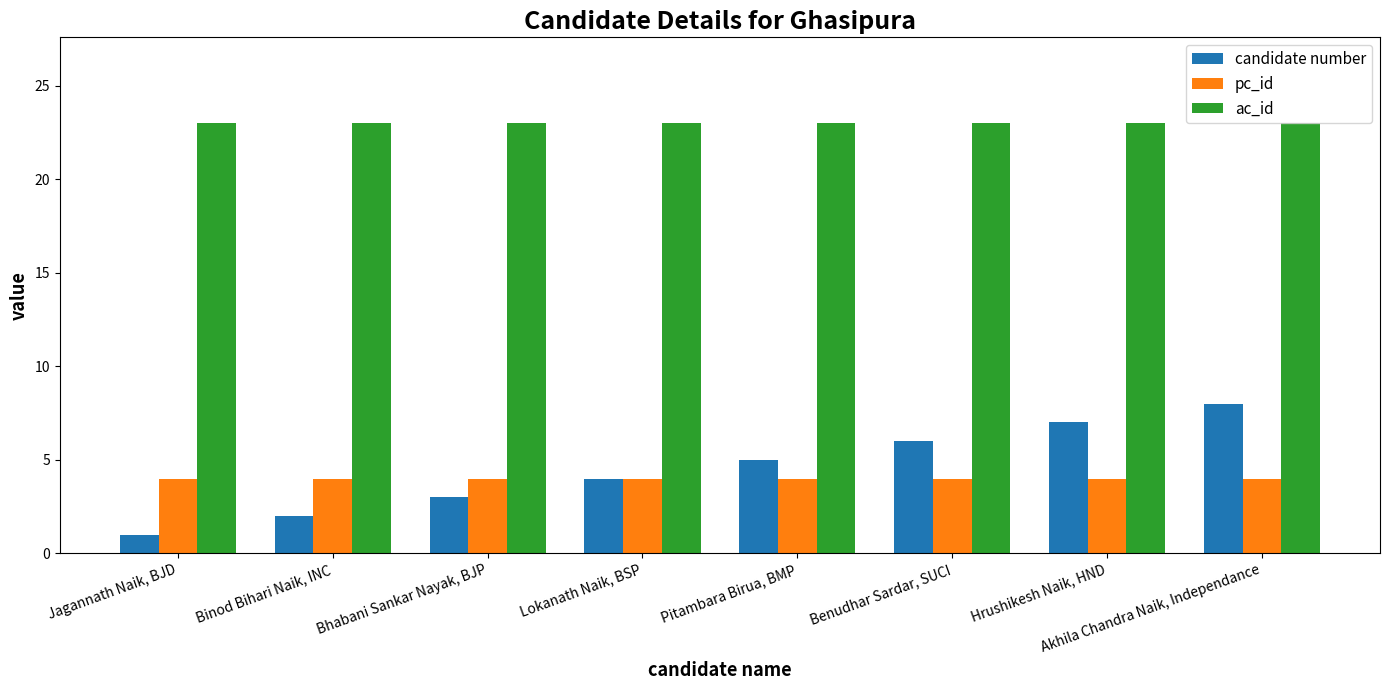

Reading left to right, transcribe all the data shown in this chart.

candidate number: 1	2	3	4	5	6	7	8
pc_id: 4	4	4	4	4	4	4	4
ac_id: 23	23	23	23	23	23	23	23